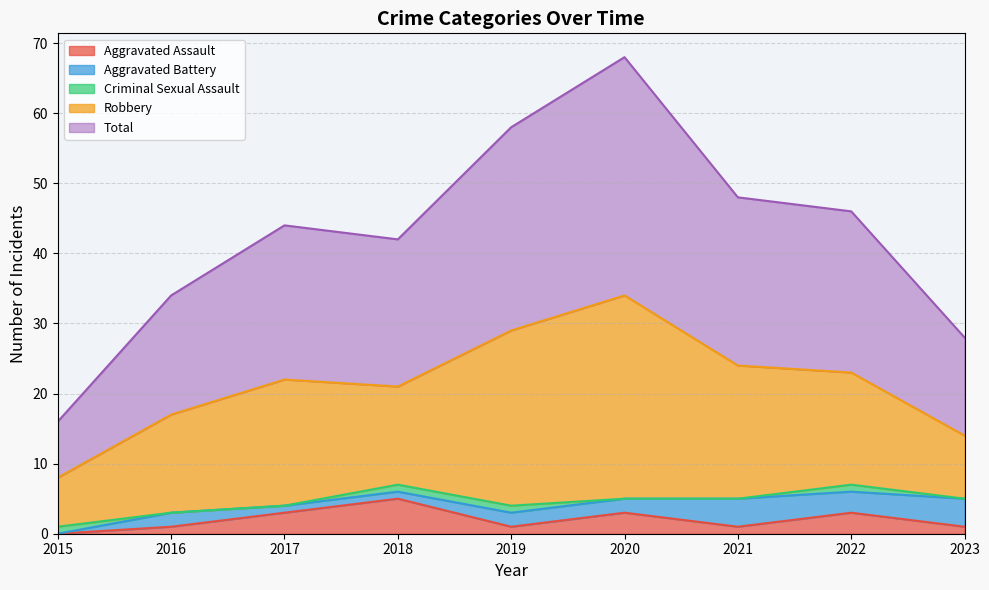

At which category is the sum across all series the highest?

2020